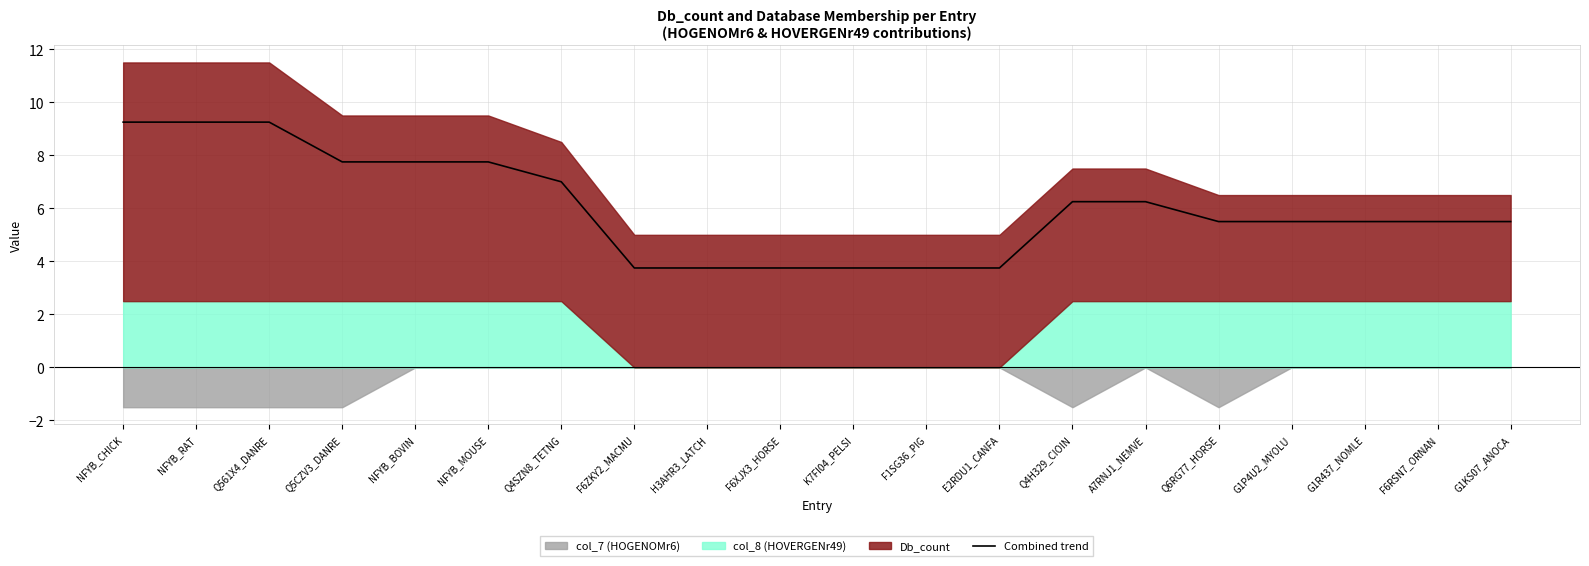

What is the ratio of the value at Q4SZN8_TETNG to the value at F1SG36_PIG?

1.9